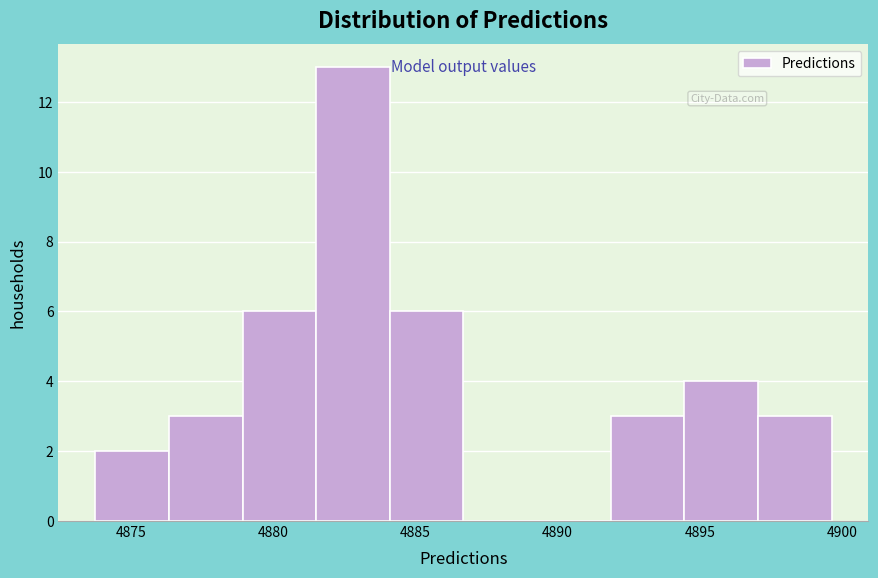

Reading left to right, list every bar in this chart as the range it spans on the x-axis followed by its height. Neither the bar edges nor the heights are printed on the chart, so give them approximately, as read against the axes.

4873.5 to 4876.5: 2
4876.5 to 4879.0: 3
4879.0 to 4881.5: 6
4881.5 to 4884.0: 13
4884.0 to 4886.5: 6
4886.5 to 4889.5: 0
4889.5 to 4892.0: 0
4892.0 to 4894.5: 3
4894.5 to 4897.0: 4
4897.0 to 4899.5: 3